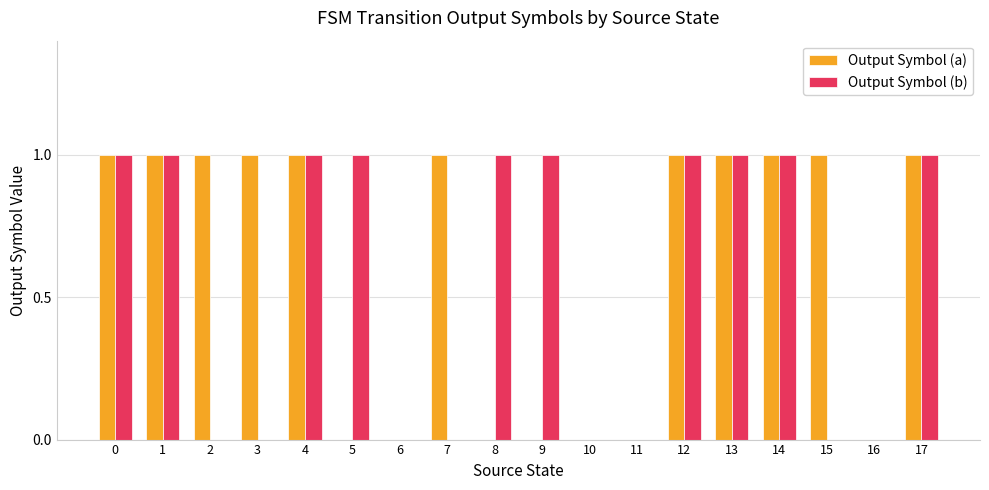

What is the total value across all series at 3?

1